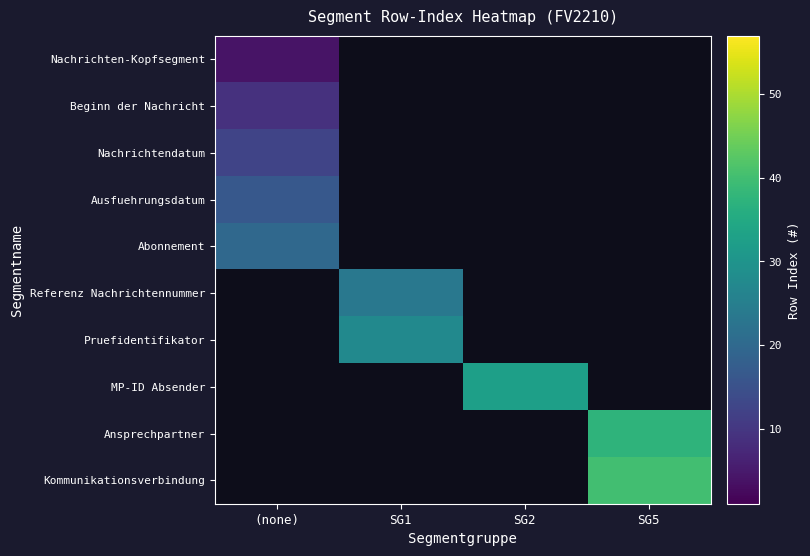

What is the maximum value shown in the chart?

40.0